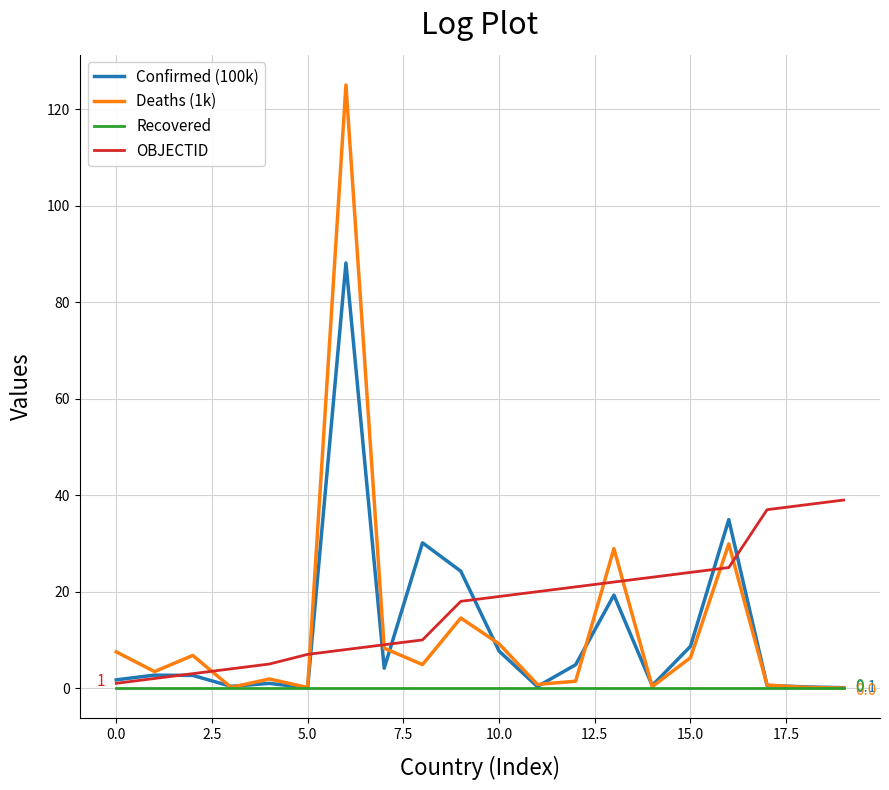

What is the maximum value shown in the chart?

125.1